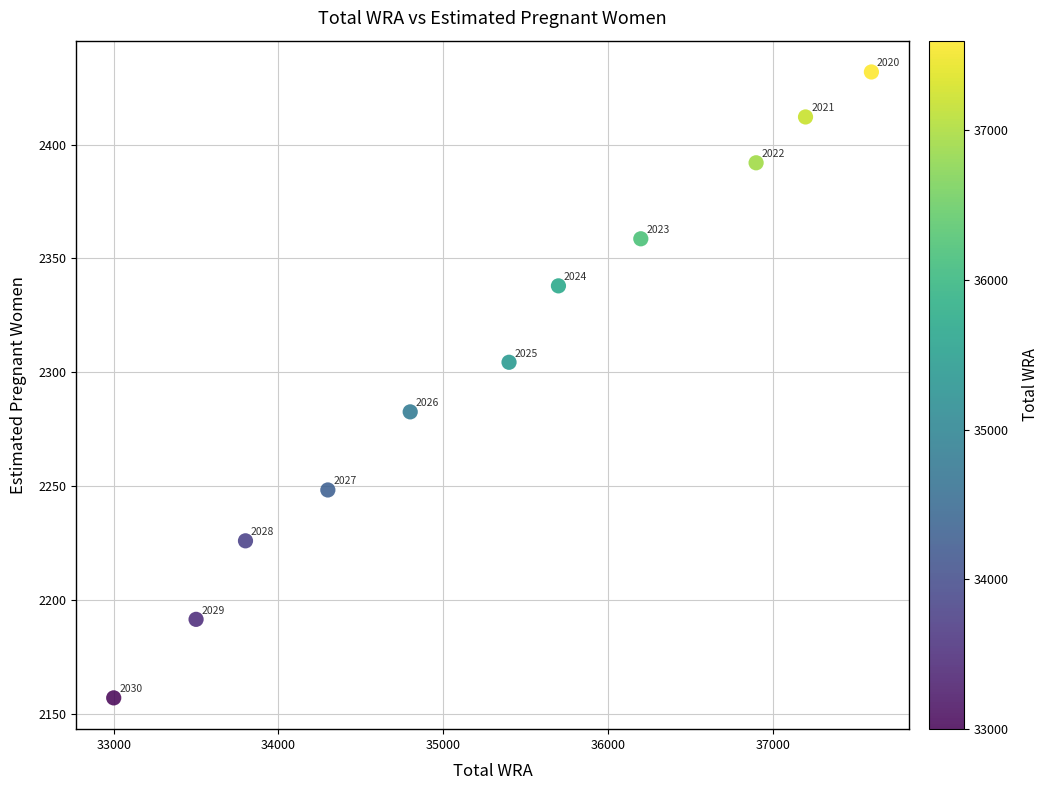

What Y value in the scatter plot is closest to 2294?

2304.4